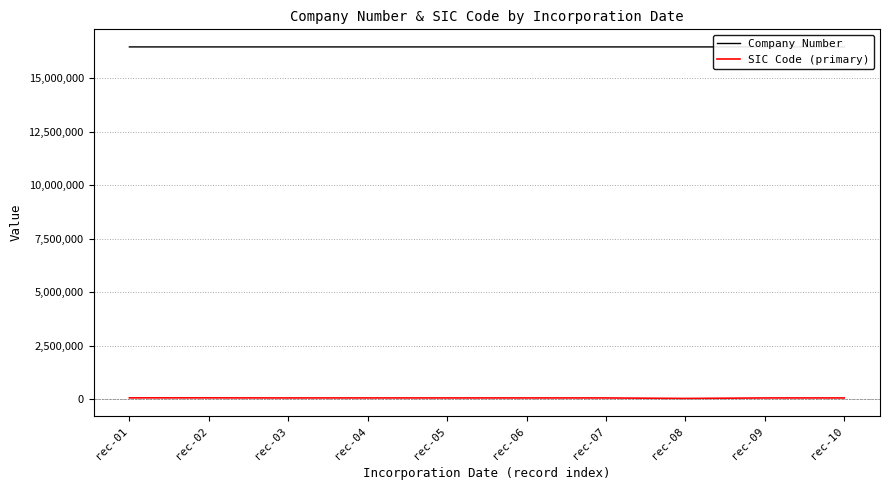

The value of Company Number at rec-04 is 8070863. True or false?

False